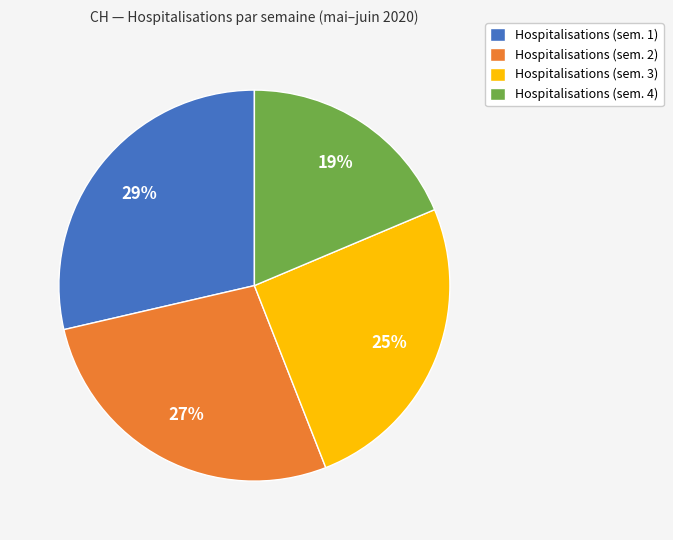

What percentage is the Hospitalisations (sem. 2) slice, to the nearest percent?

27%